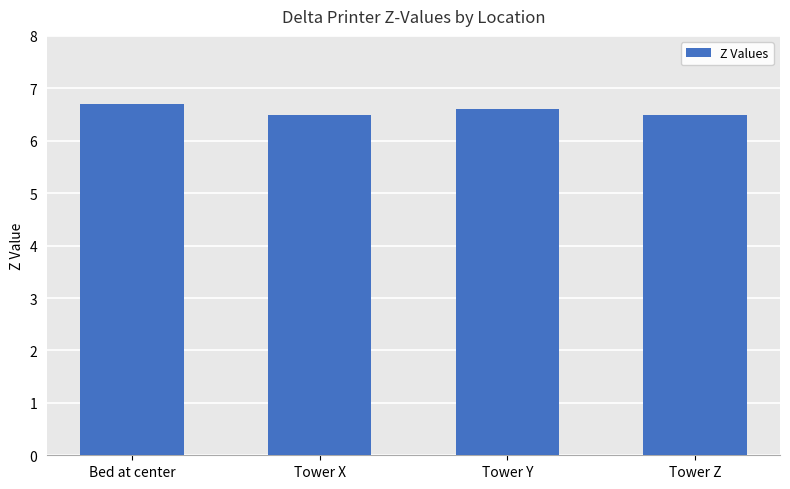

What is the difference between the second highest and second lowest values?

0.1